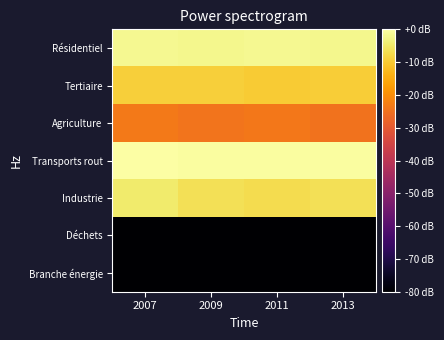

At which category is the sum across all series the highest?

2007